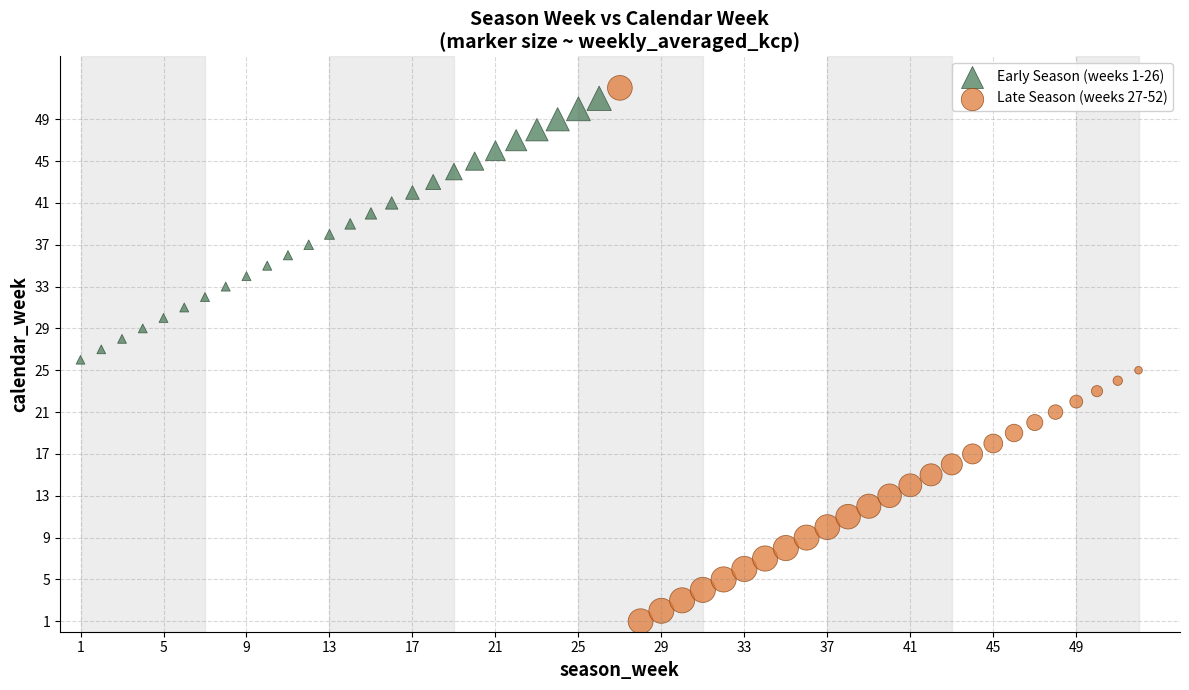

Which series contains the lowest Y value?

Late Season (weeks 27-52)